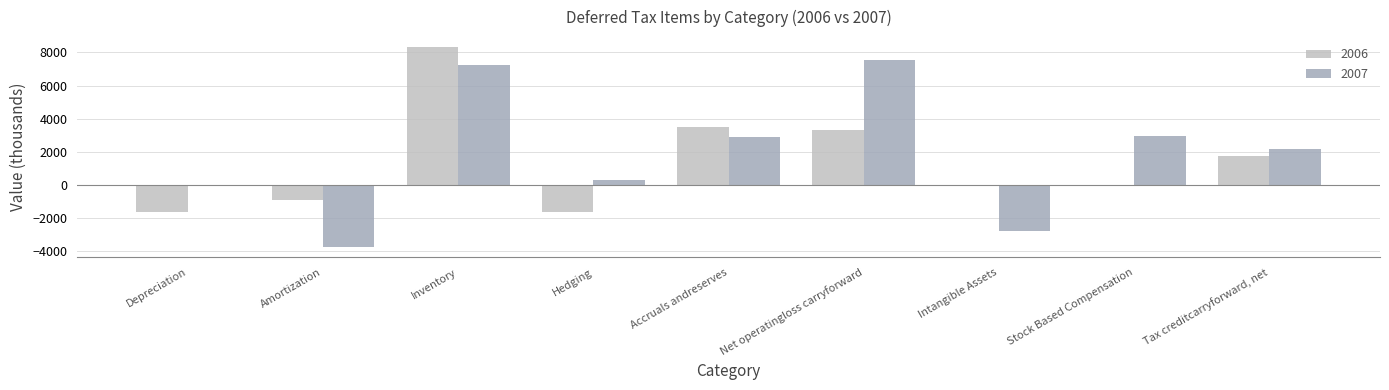

What is the sum of the 2006 values at Amortization and Accruals andreserves?

2608